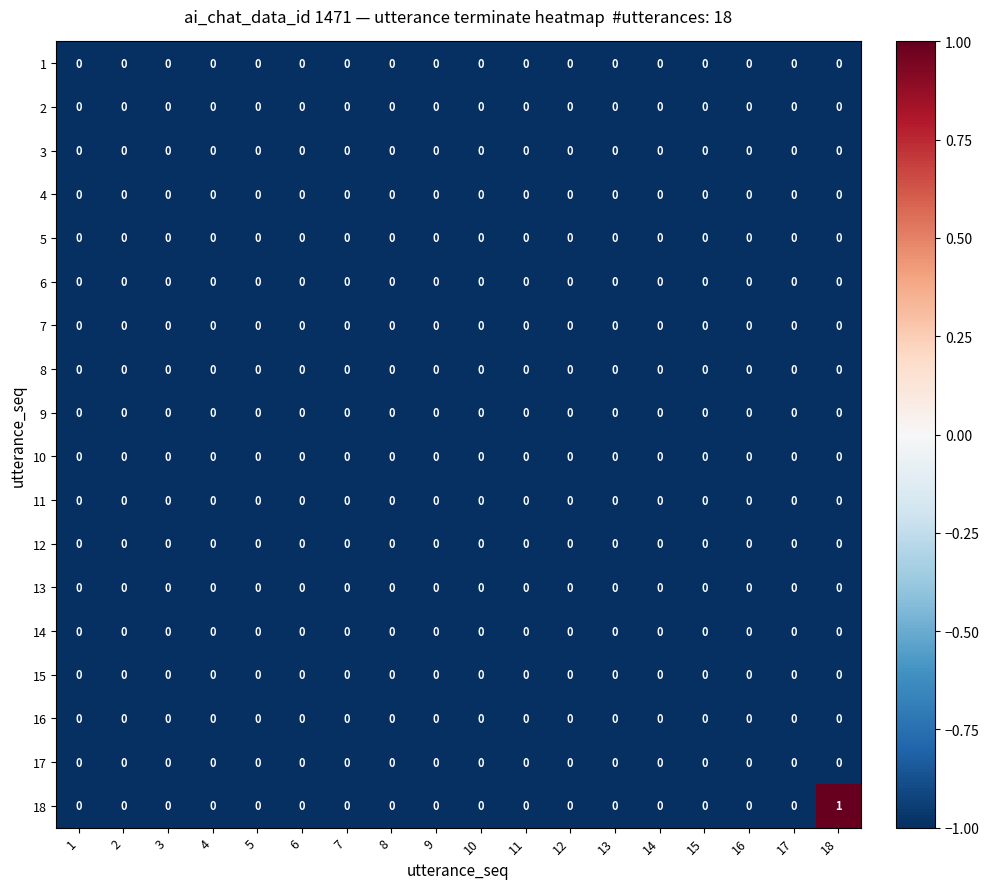

The value of 17 at 14 is 0. True or false?

True